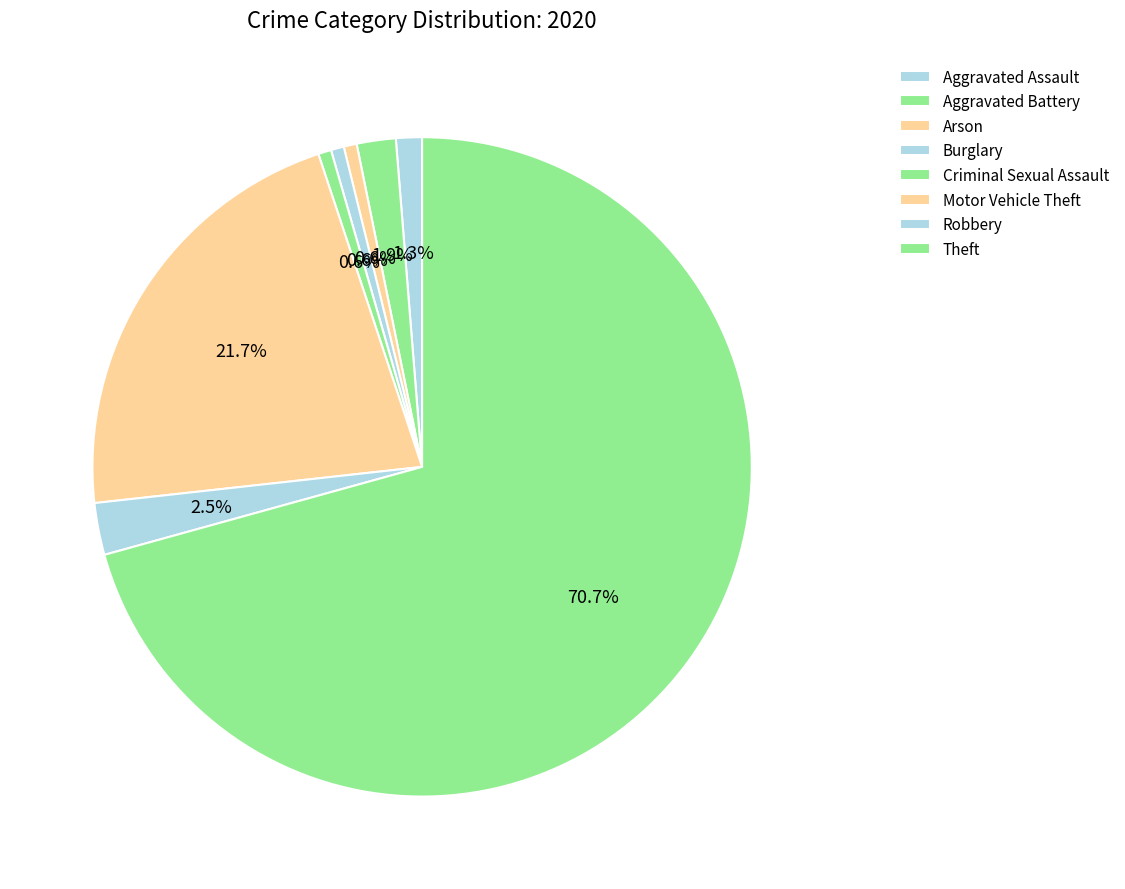

How many segments does this pie chart have?

8